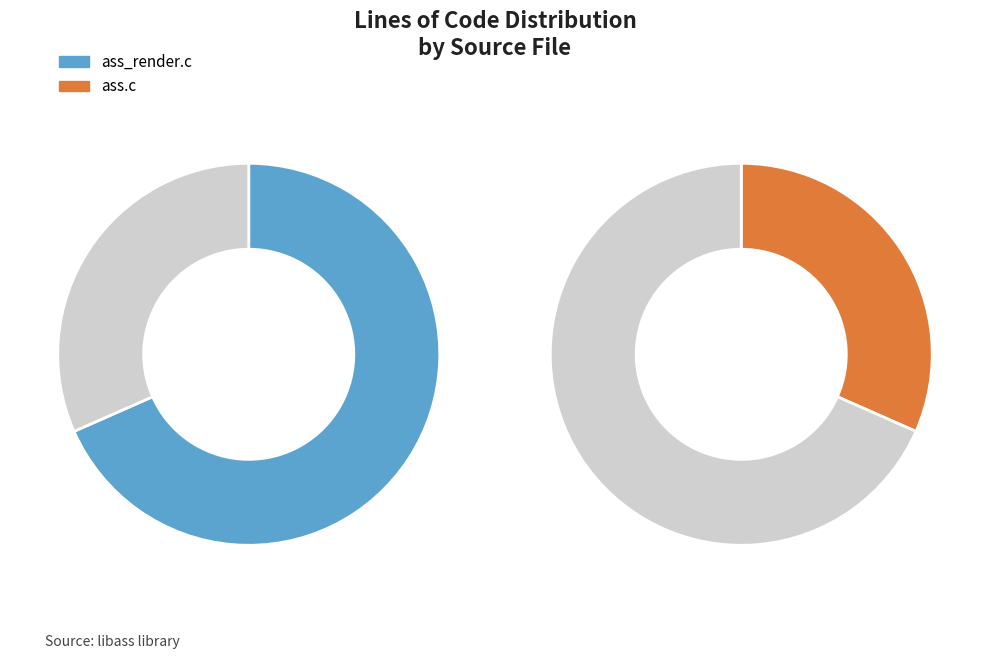

How many slices are in this pie chart?

2